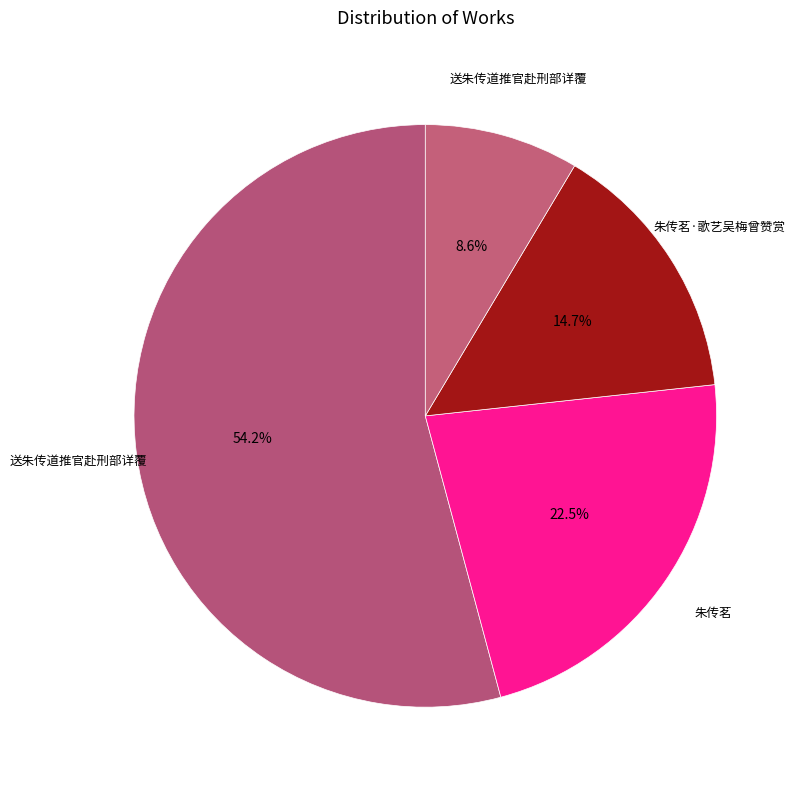

How many slices are in this pie chart?

4